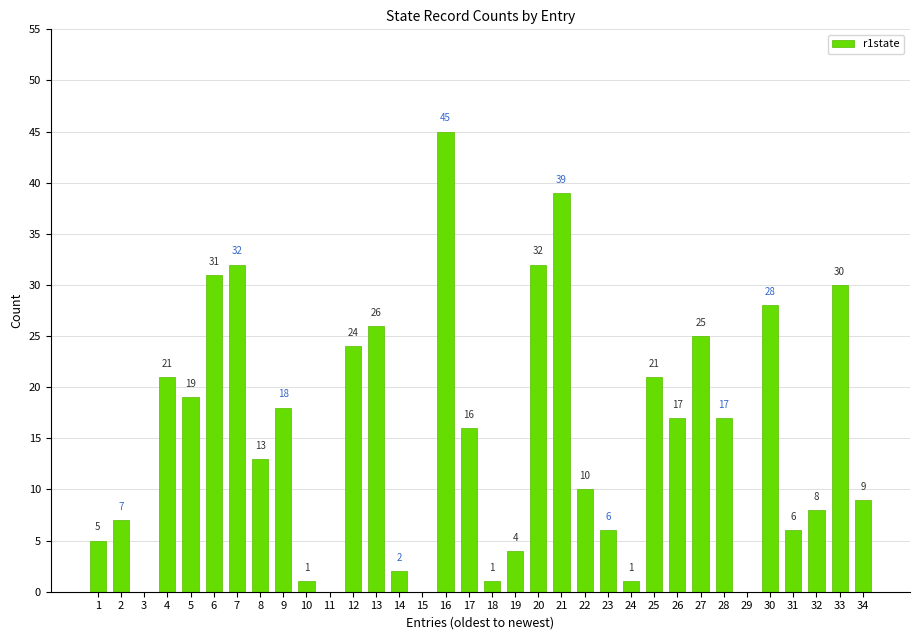

What is the sum of all values?

514